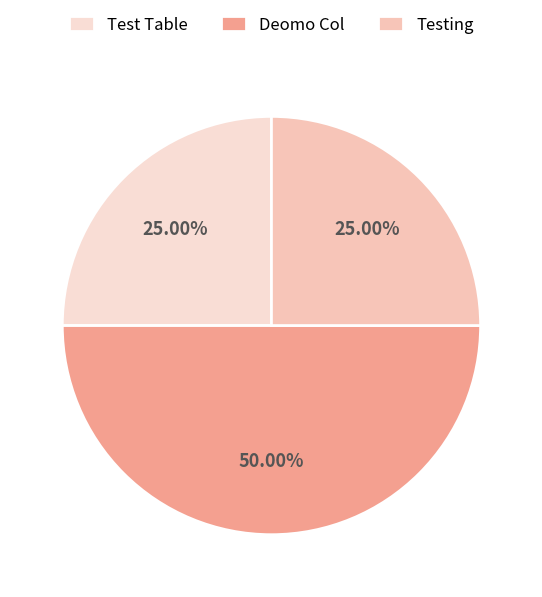

True or false: Test Table accounts for 31% of the total.

False